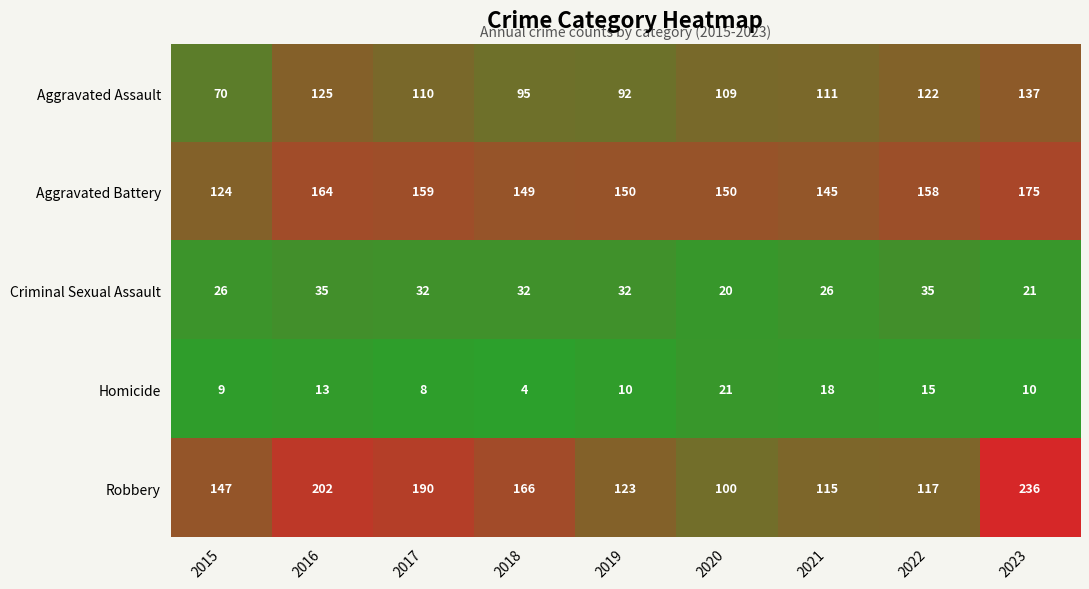

What is the average value of the Homicide series?

12